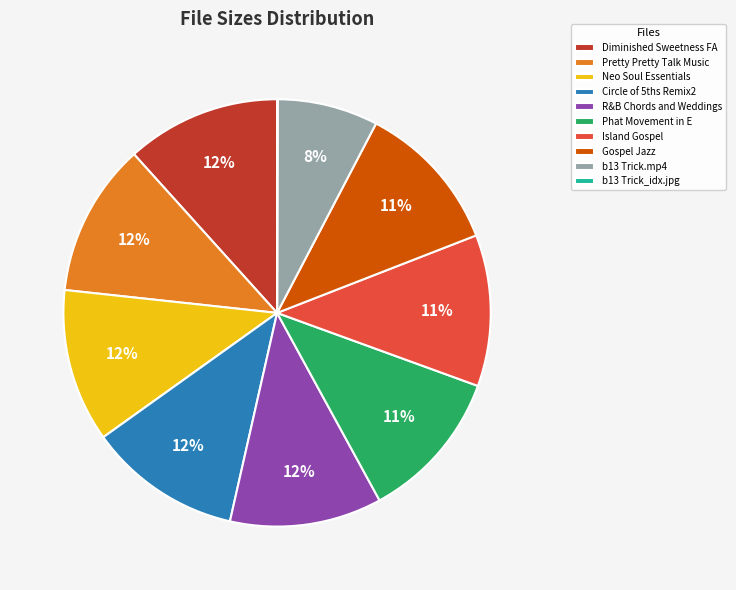

What percentage is the R&B Chords and Weddings slice, to the nearest percent?

12%